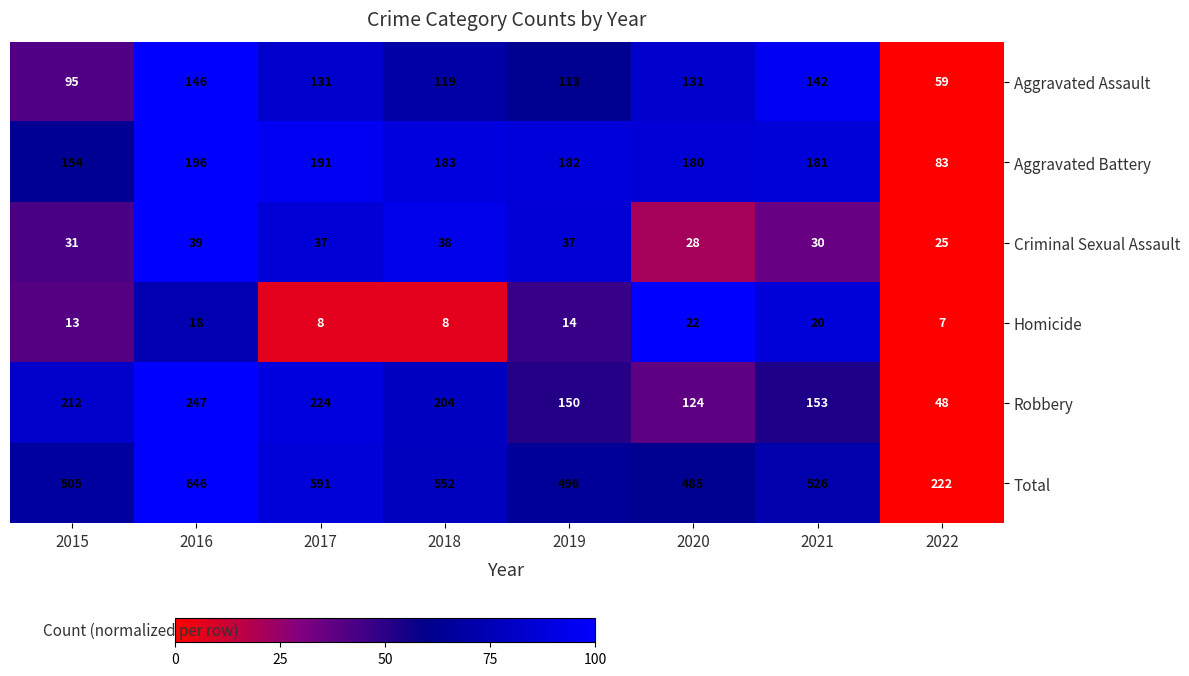

Count the number of categories in the chart.

8